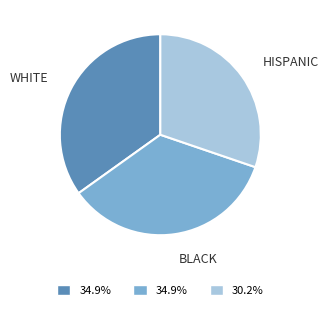

How many segments does this pie chart have?

3